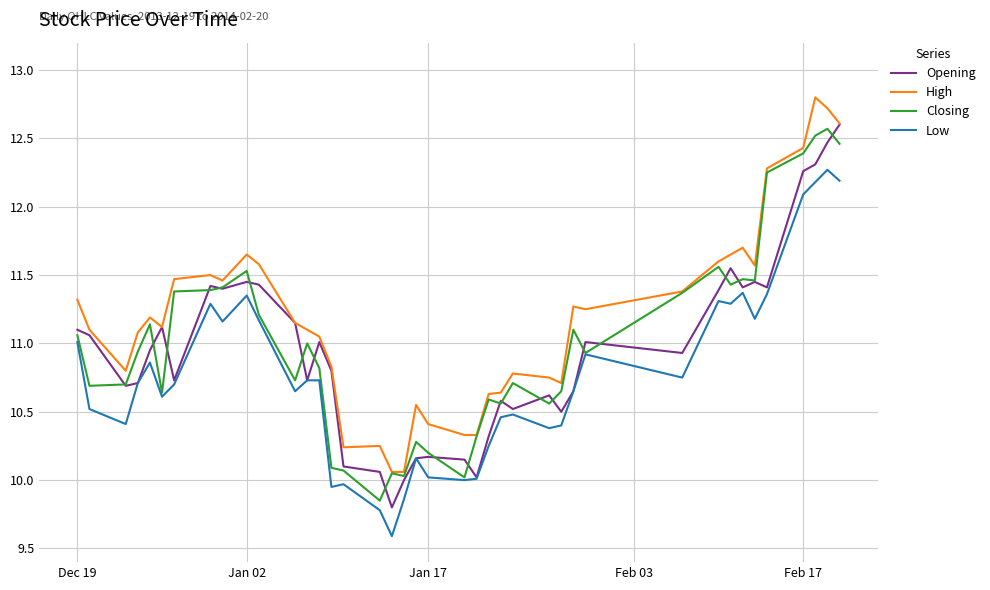

What is the smallest value displayed?

9.6